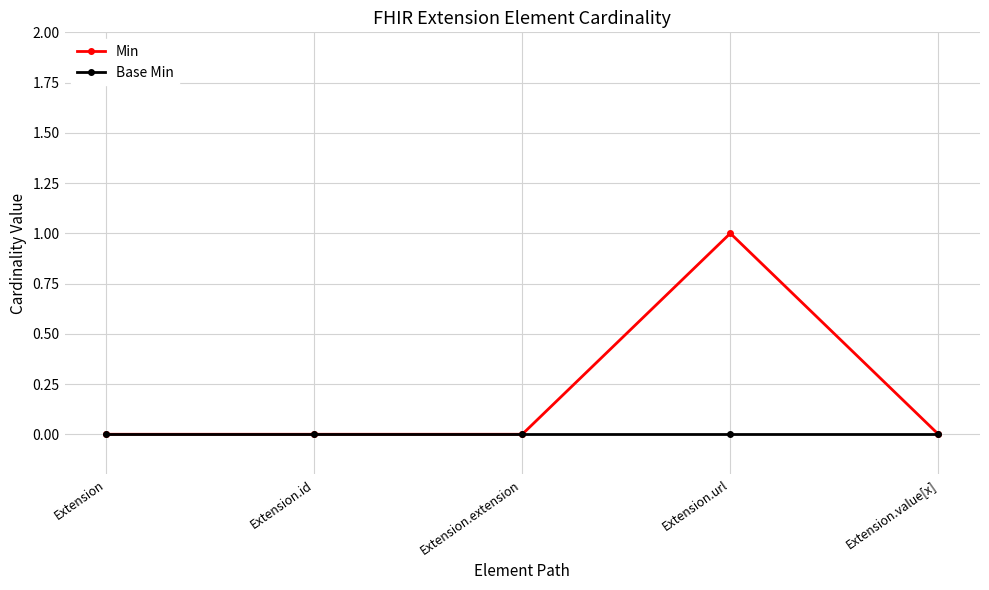

Which series changed the most between Extension.url and Extension.value[x]?

Min